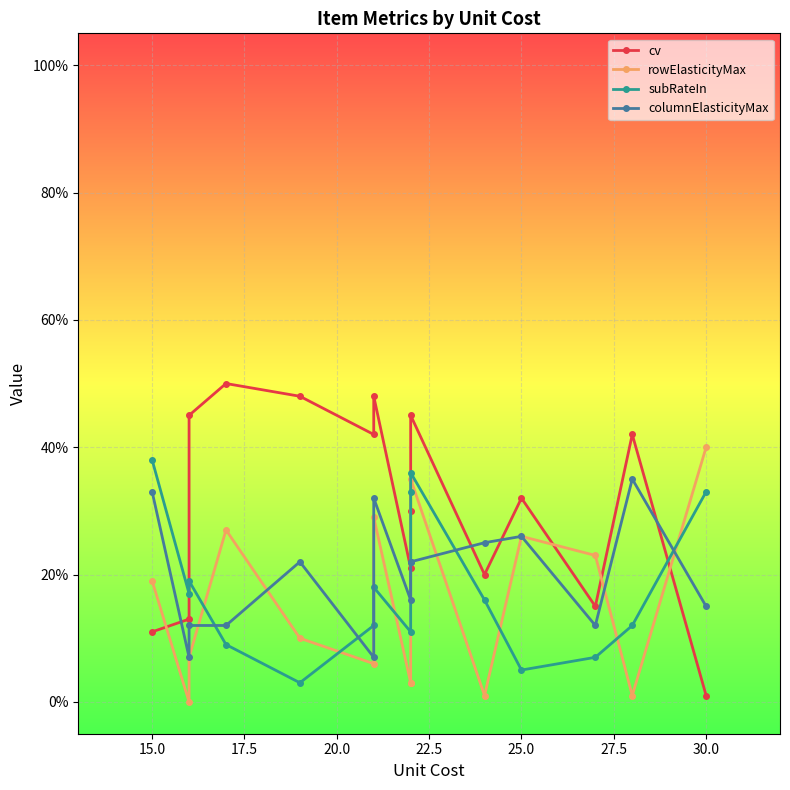

List the series in order of their peak value, highest first.

cv, rowElasticityMax, subRateIn, columnElasticityMax